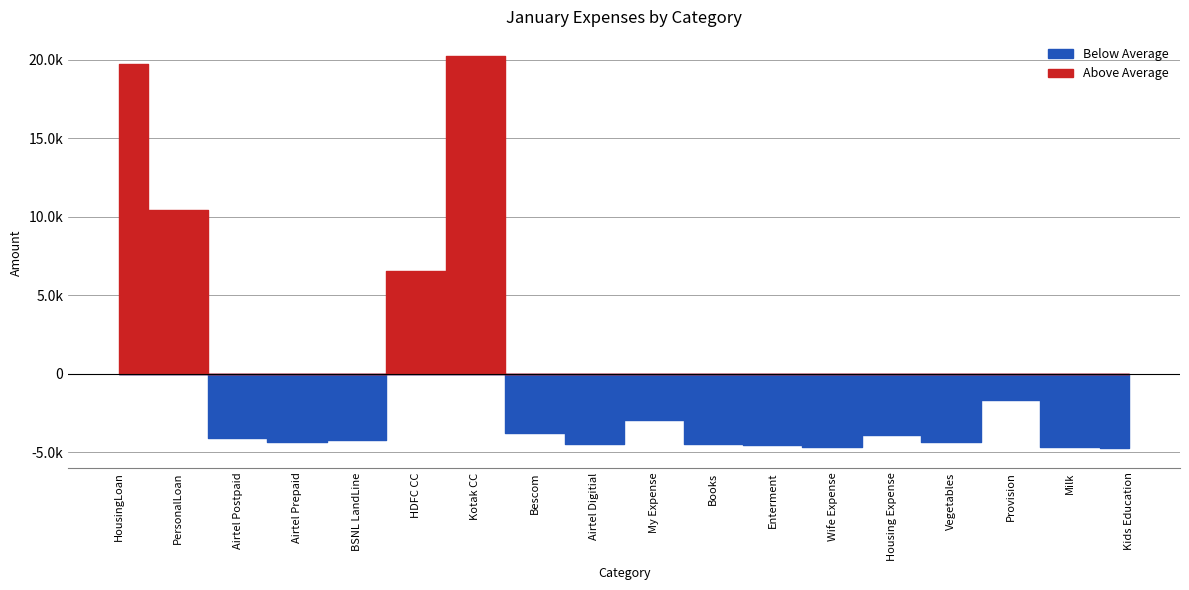

List the labels in order of value, smallest first.

Kids Education, Wife Expense, Milk, Enterment, Books, Airtel Digitial, Airtel Prepaid, Vegetables, BSNL LandLine, Airtel Postpaid, Housing Expense, Bescom, My Expense, Provision, HDFC CC, PersonalLoan, HousingLoan, Kotak CC